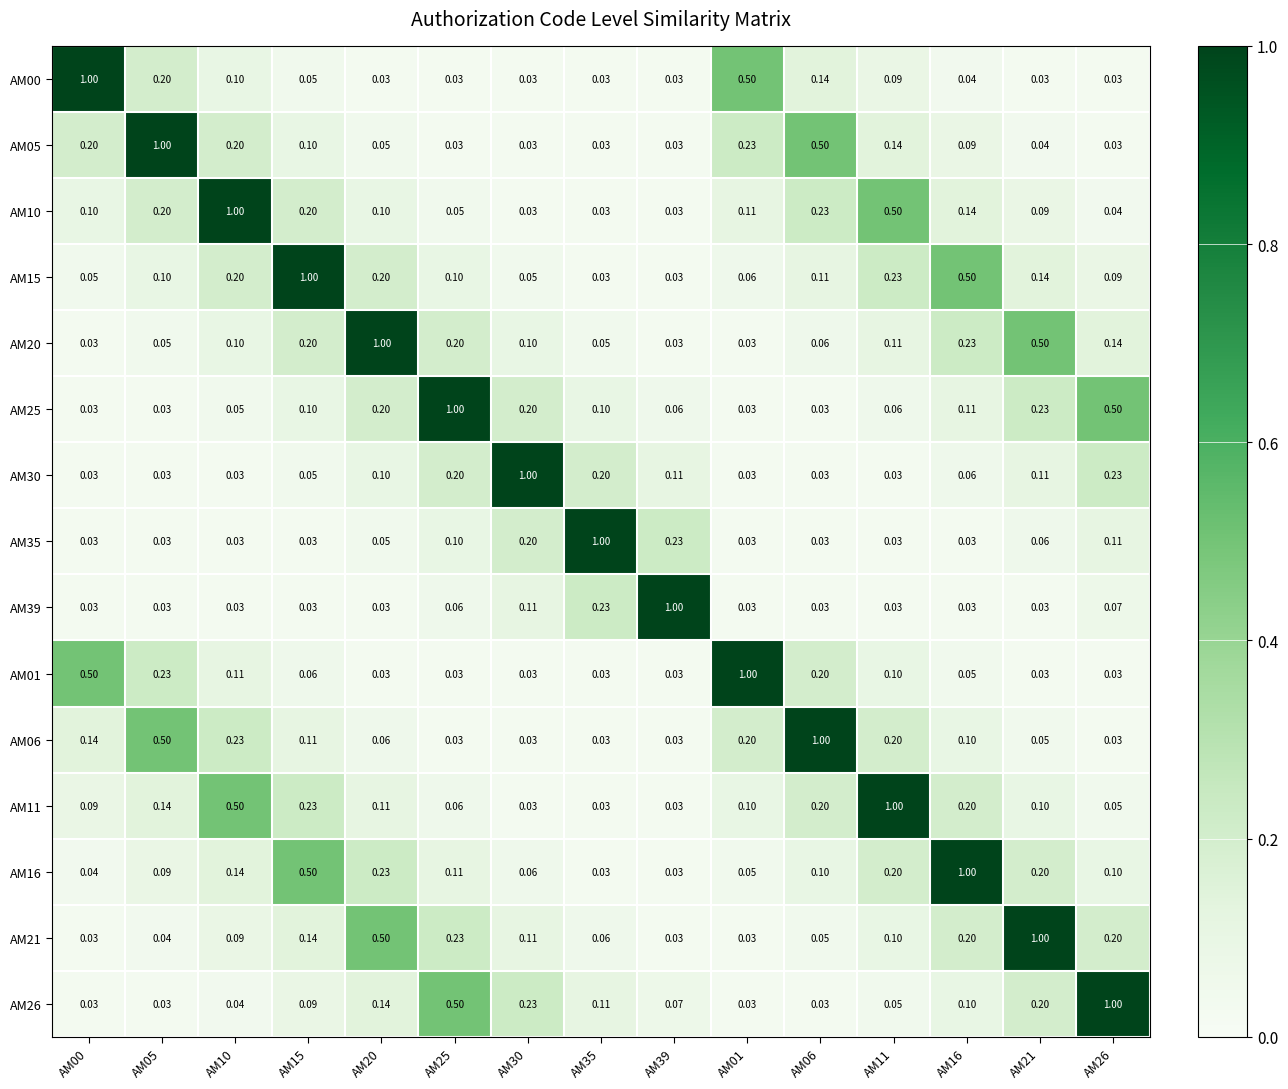

What is the spread (max minus min) of values at AM35?

1.0